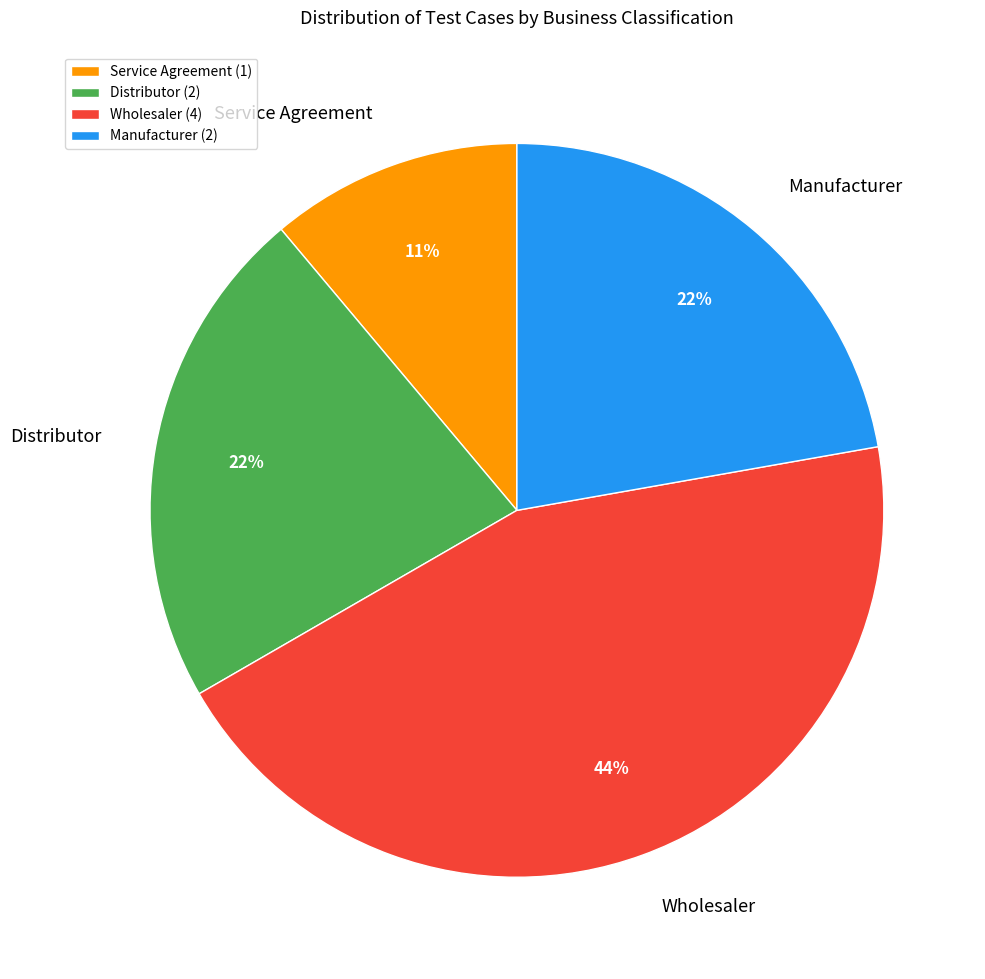

To the nearest percent, what is the average slice percentage?

25%